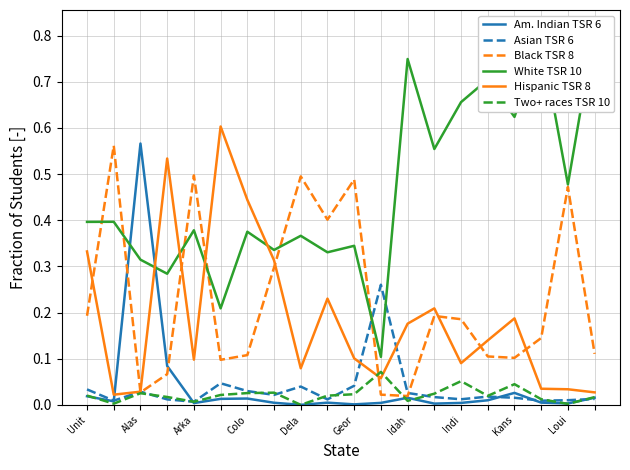

What are all the series names shown in the legend?

Am. Indian TSR 6, Asian TSR 6, Black TSR 8, White TSR 10, Hispanic TSR 8, Two+ races TSR 10